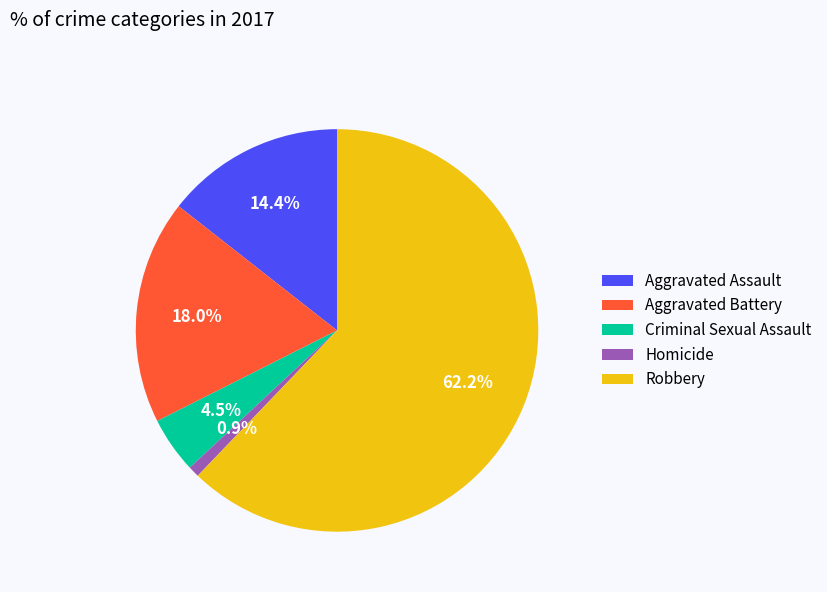

Combined, do Robbery and Aggravated Assault account for over 50%?

Yes